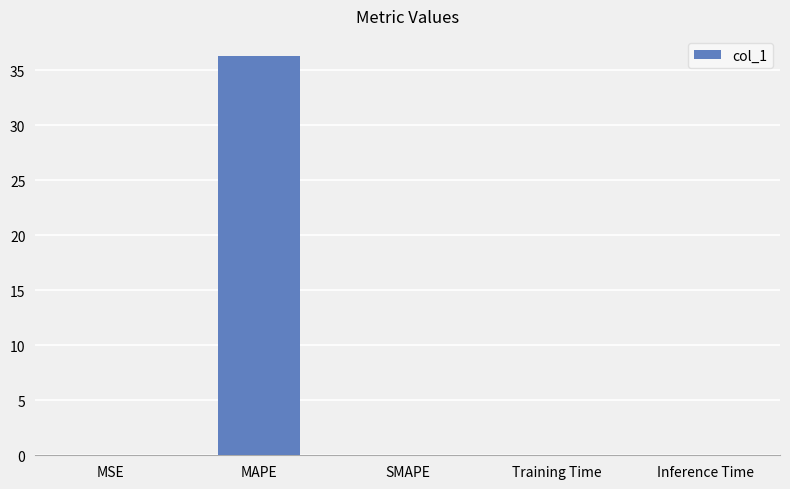

The value at MAPE is 18.0. True or false?

False